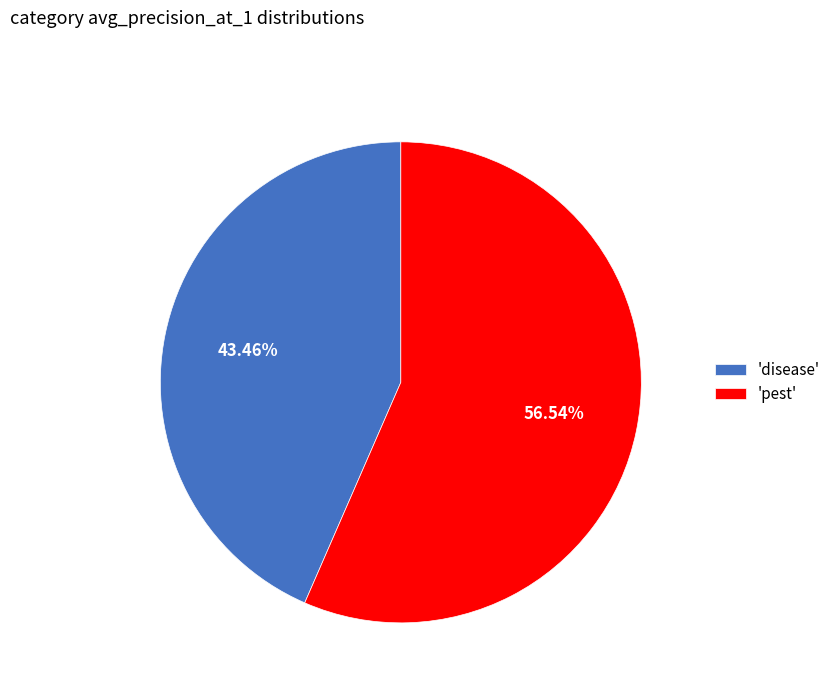

Count the number of slices in the pie.

2